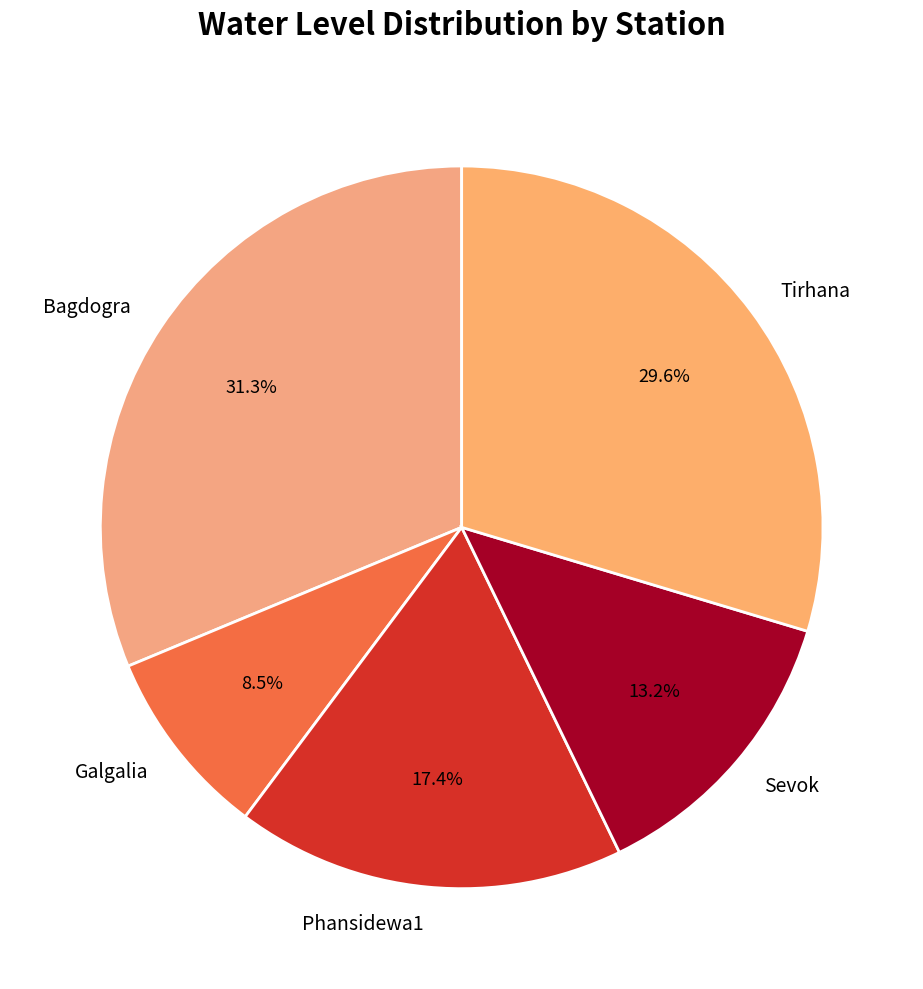

To the nearest percent, what portion does Sevok represent?

13%